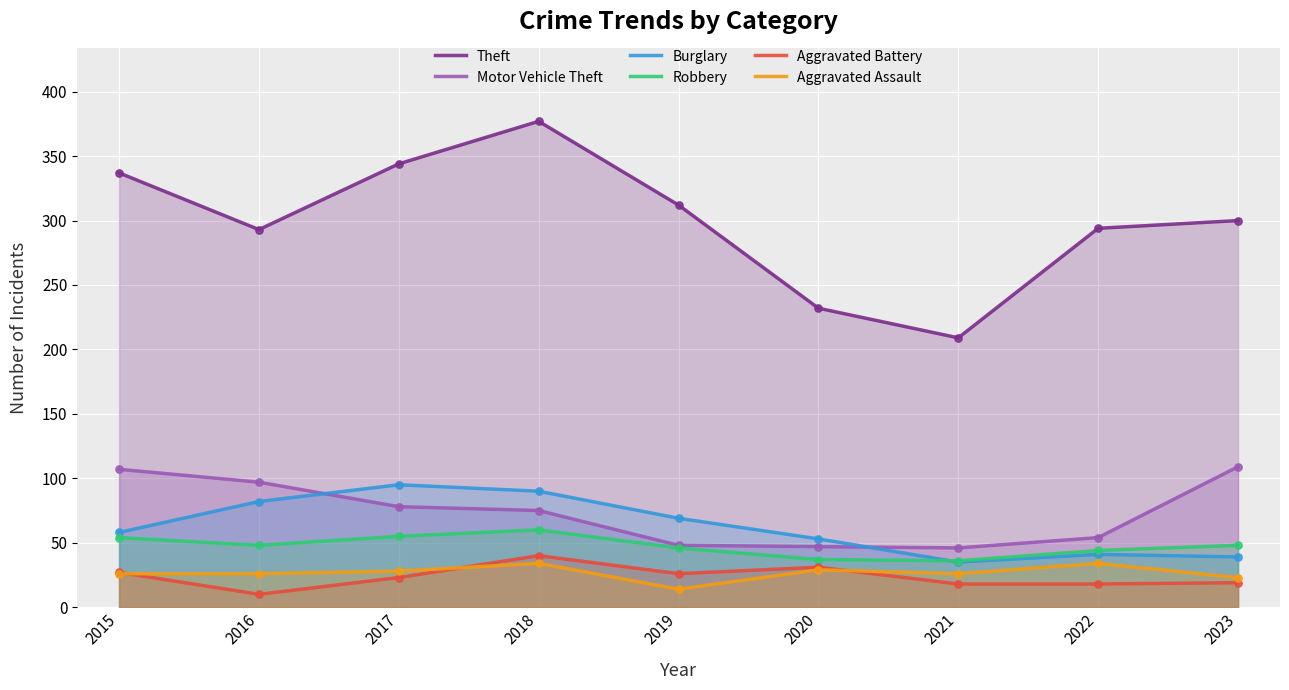

What is the total value across all series at 2018?

676